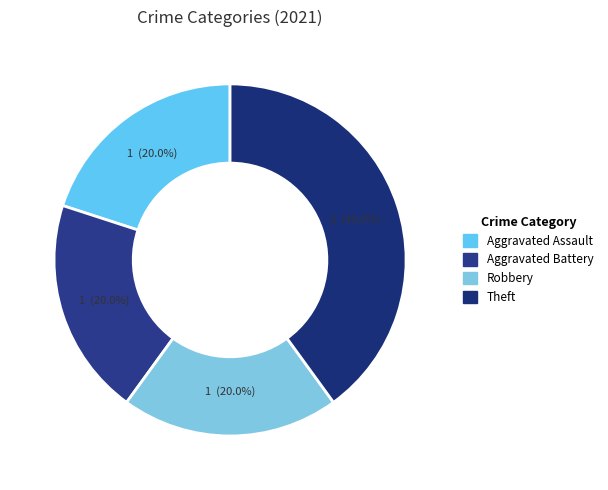

Approximately how many times larger is the value at Robbery compared to Aggravated Battery?

1.0